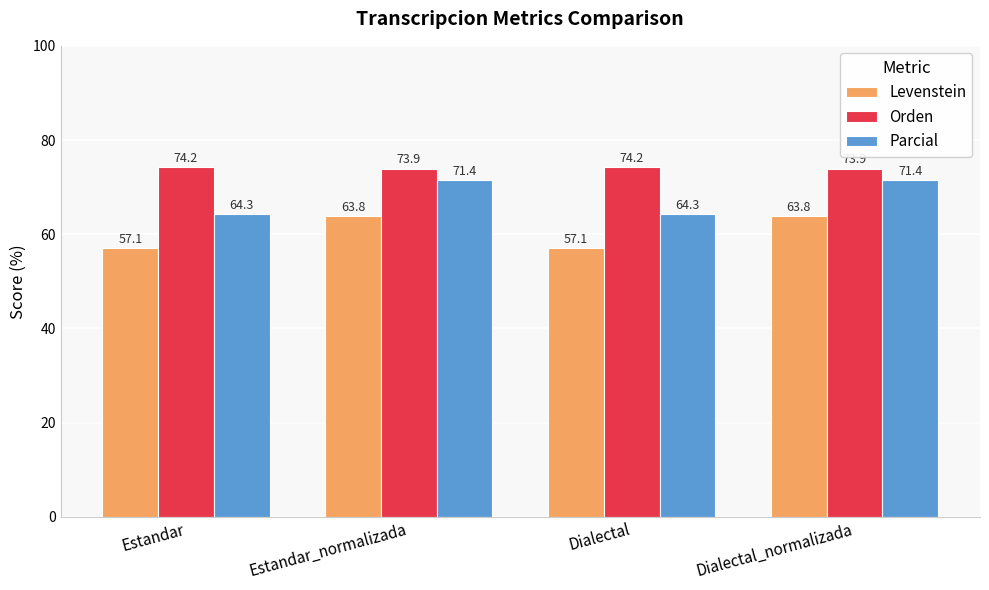

What position from the left is Estandar_normalizada?

2